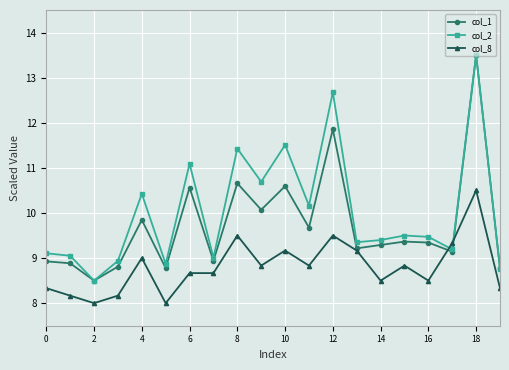

True or false: col_8 has more than 1 interior local peaks.

True